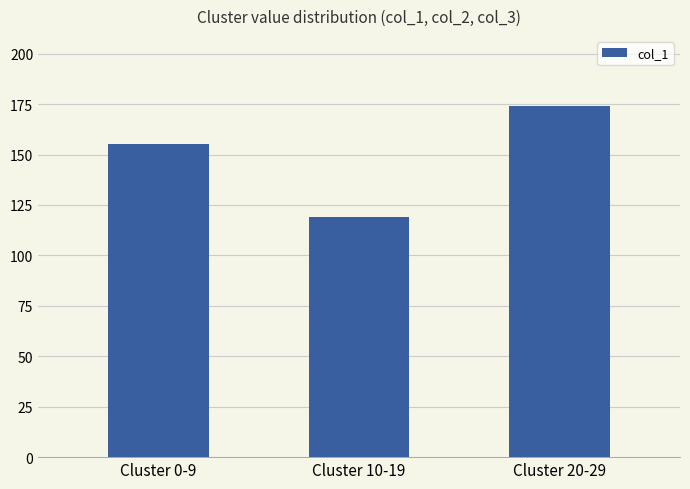

Which category has the highest value across all series?

Cluster 20-29